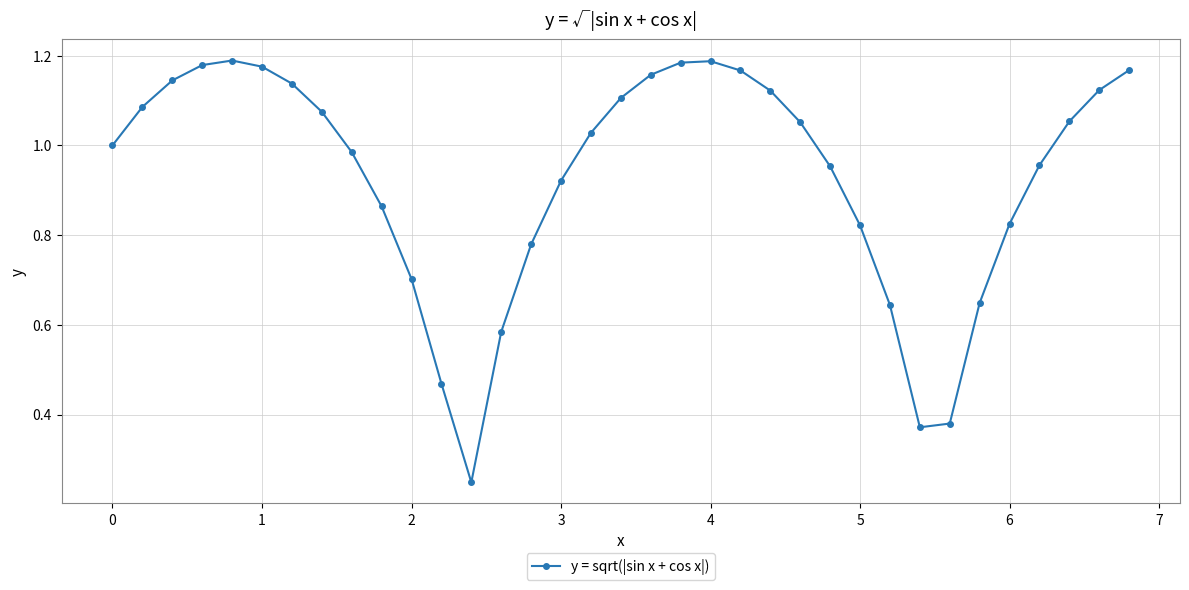

What is the sum of all values?

32.5